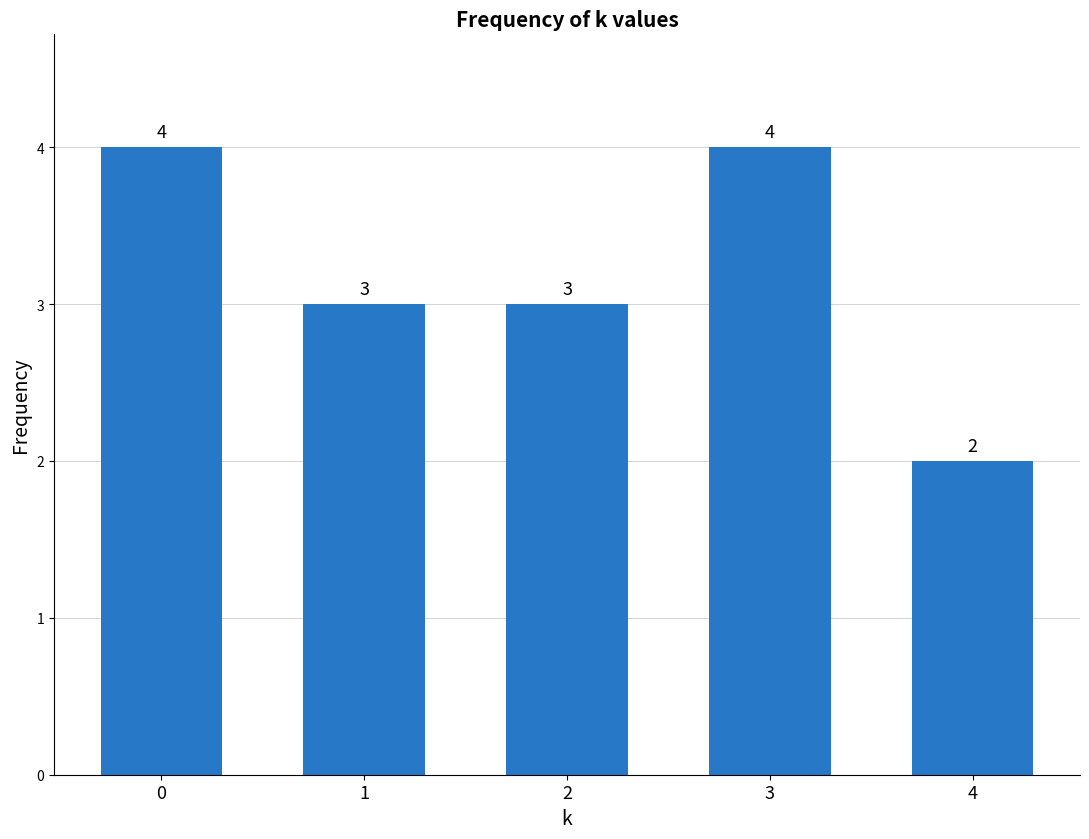

Which category has the lowest value across all series?

4